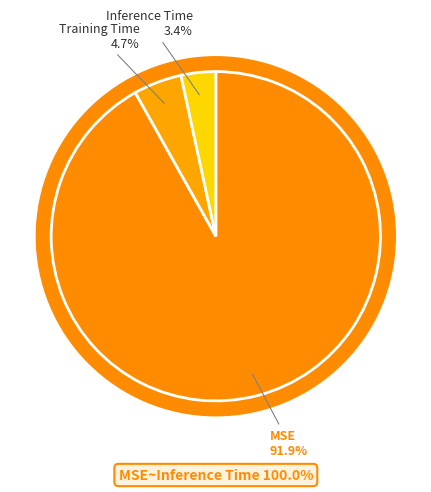

Does MSE account for over 50% of the chart?

Yes